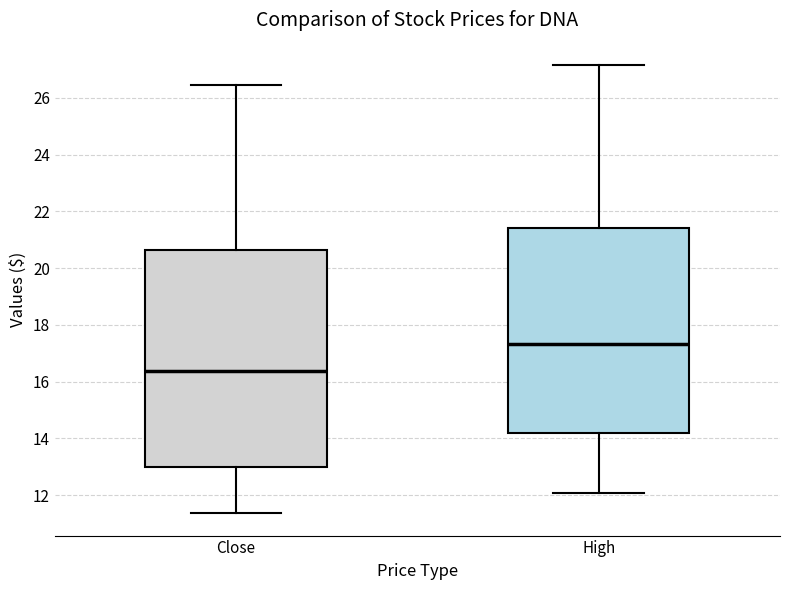

Where does the upper whisker of the box for Close end on the y-axis? The values are not printed on the chart, so give them approximately, as read against the axis.

26.4